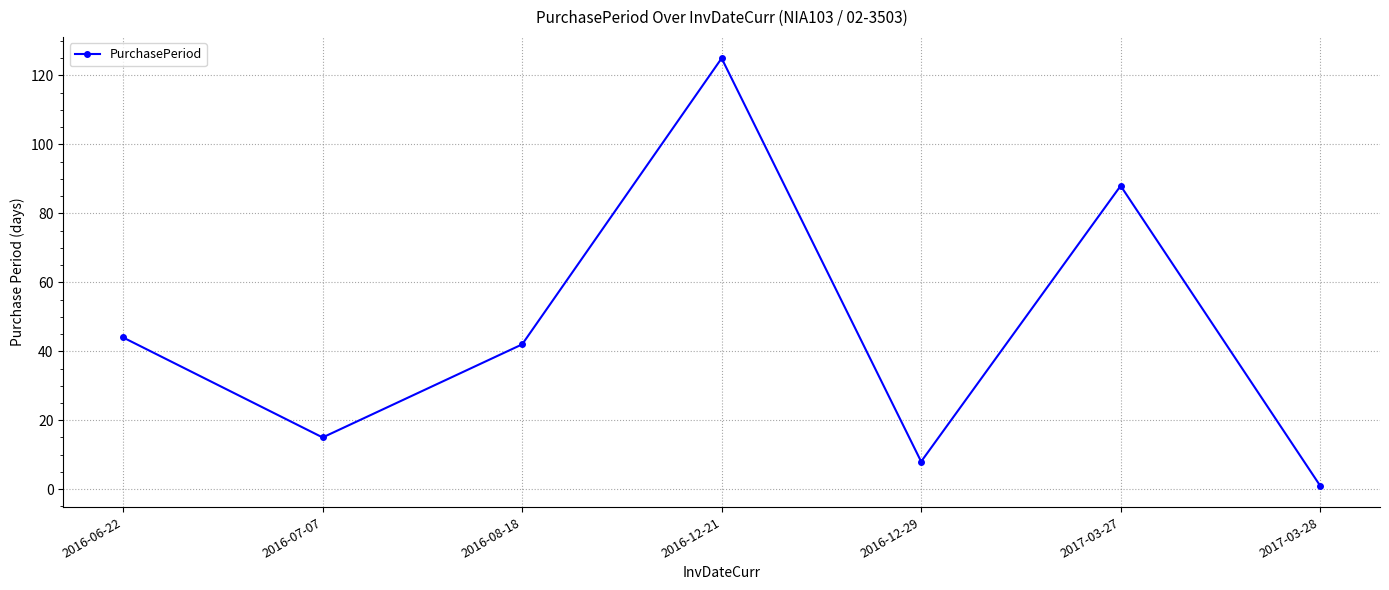

How many points are lower than both their immediate neighbors (excluding endpoints)?

2